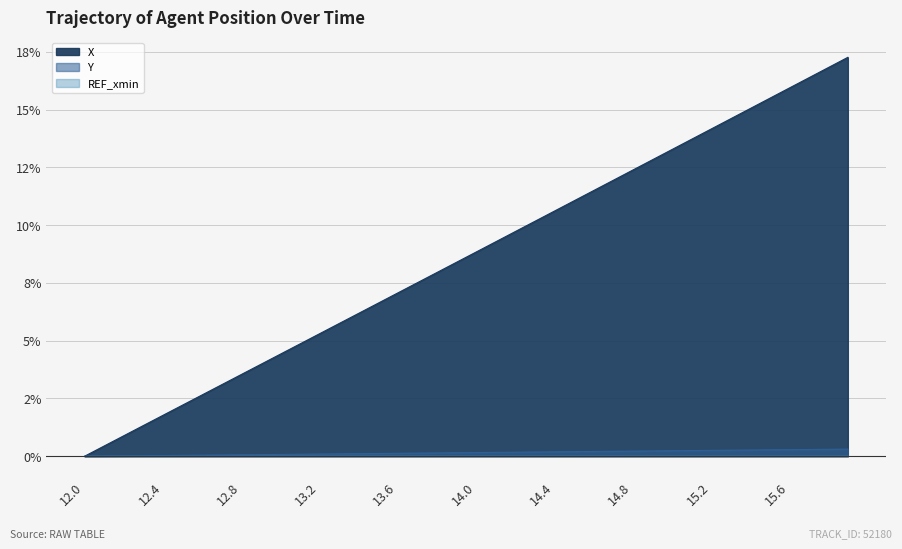

True or false: X and Y intersect in this chart.

False